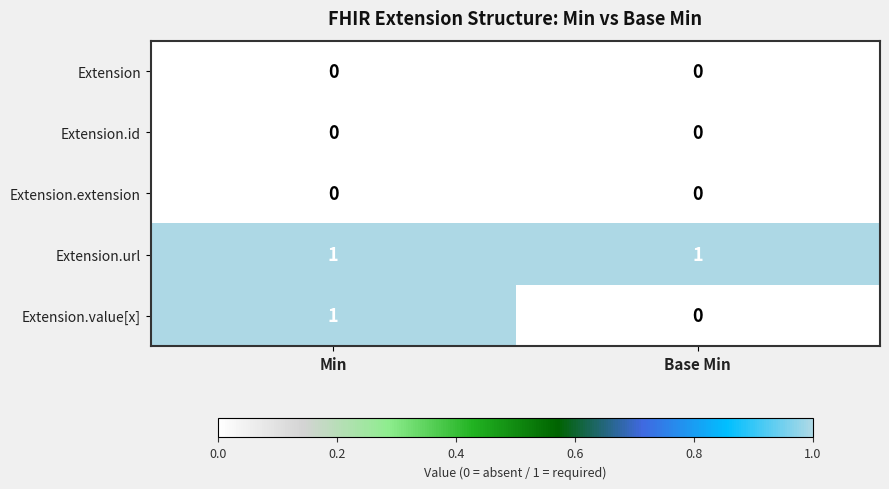

Which series changed the most between Min and Base Min?

Extension.value[x]